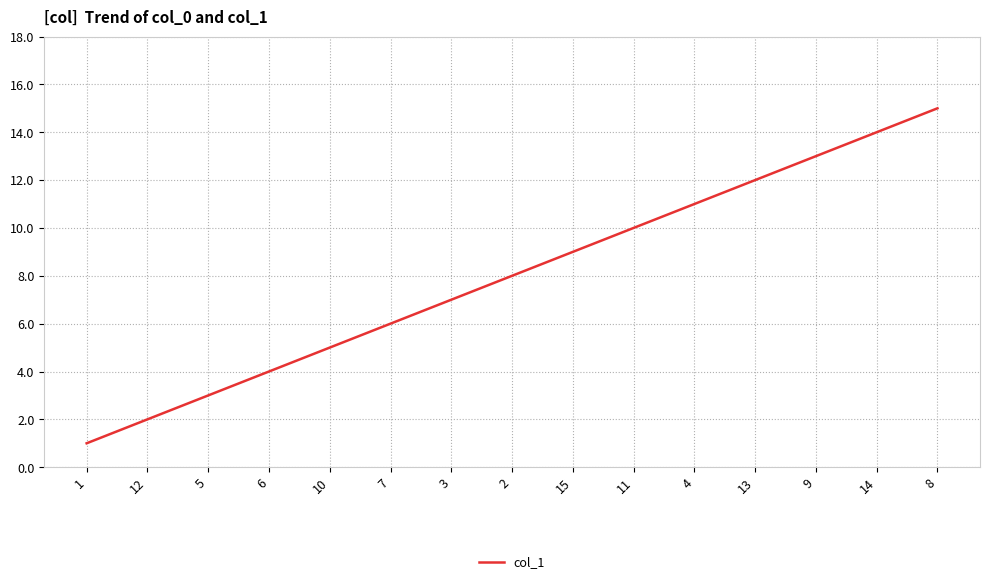

Where is the data nearest to the value 8?

2